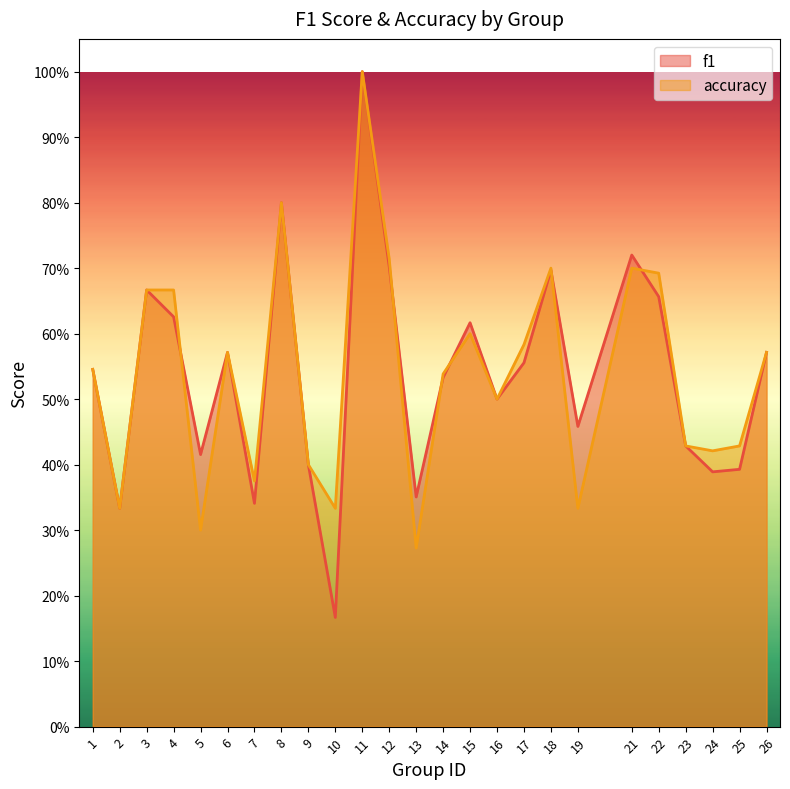

At which category does the chart reach its minimum across all series?

10